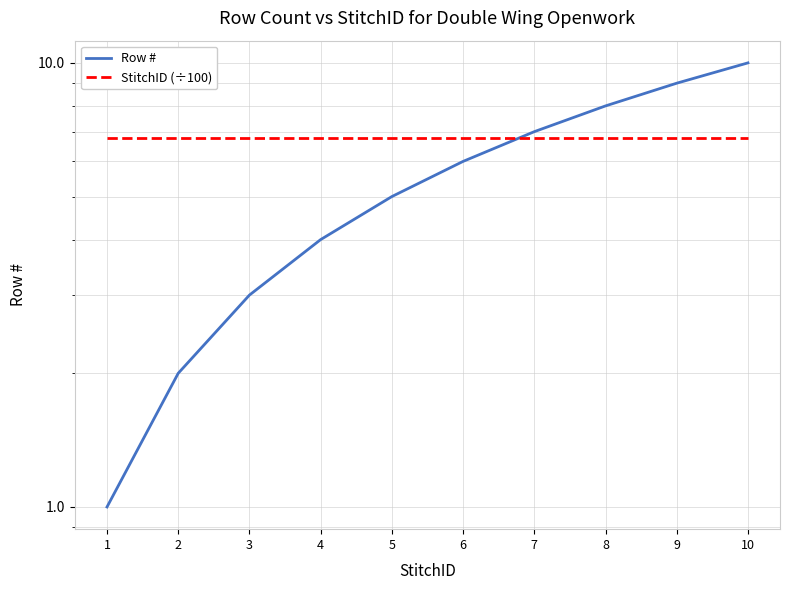

Which series ends up on top after the final intersection of StitchID (÷100) and Row #?

Row #